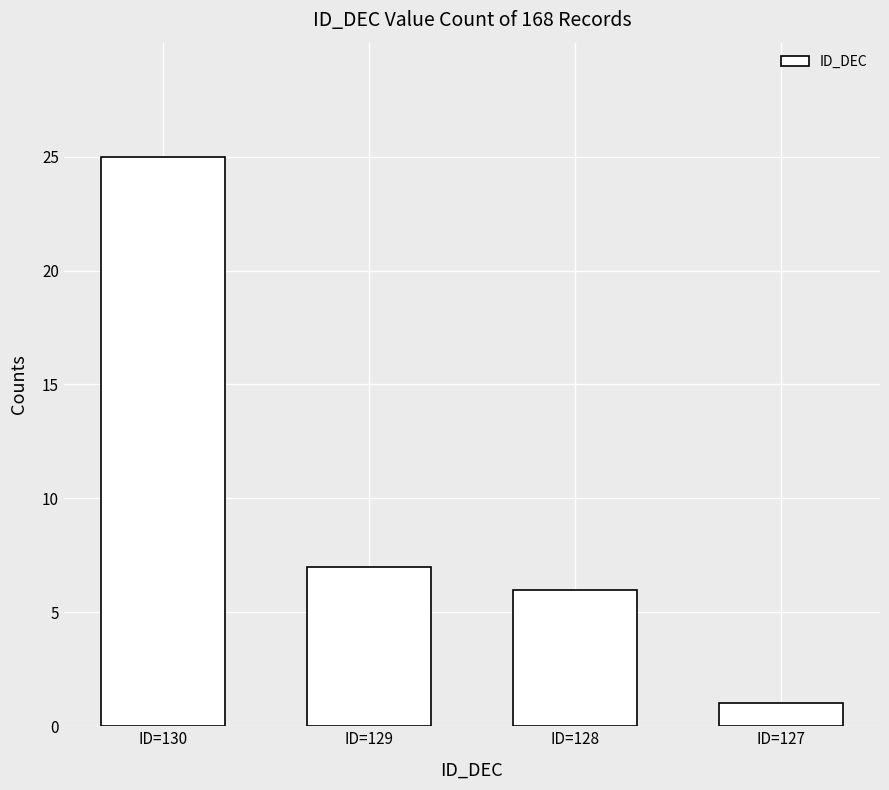

What is the average value?

10